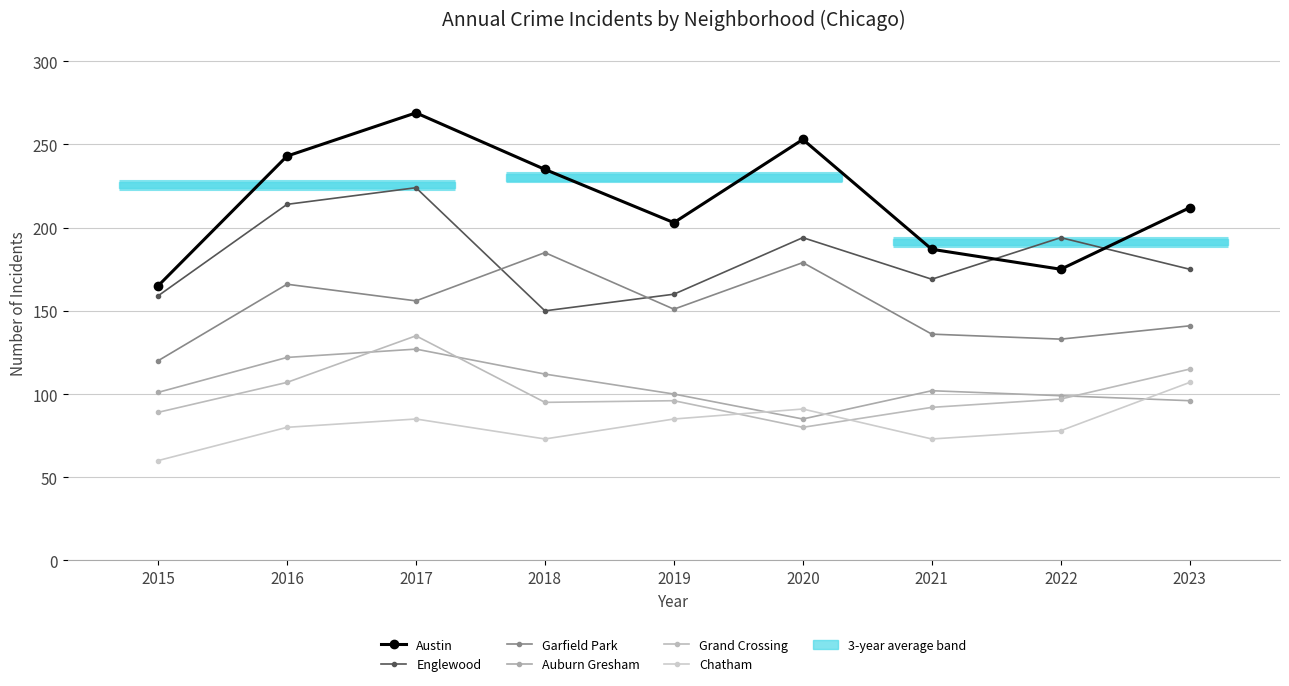

Reading left to right, transcribe all the data shown in this chart.

Austin: 165	243	269	235	203	253	187	175	212
Englewood: 159	214	224	150	160	194	169	194	175
Garfield Park: 120	166	156	185	151	179	136	133	141
Auburn Gresham: 101	122	127	112	100	85	102	99	96
Grand Crossing: 89	107	135	95	96	80	92	97	115
Chatham: 60	80	85	73	85	91	73	78	107